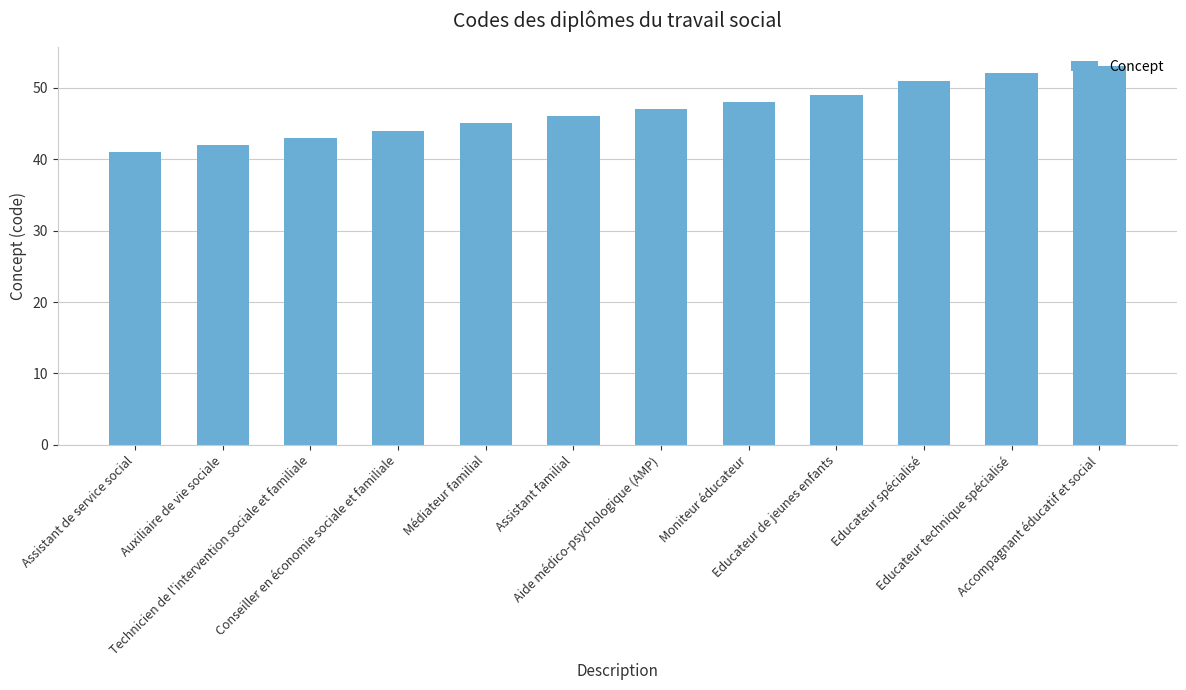

What is the label of the 11th bar from the left?

Educateur technique spécialisé